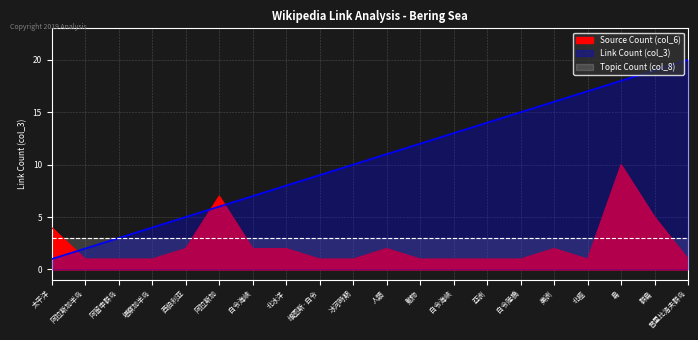

What is the sum of all Link Count (col_3) values?

210